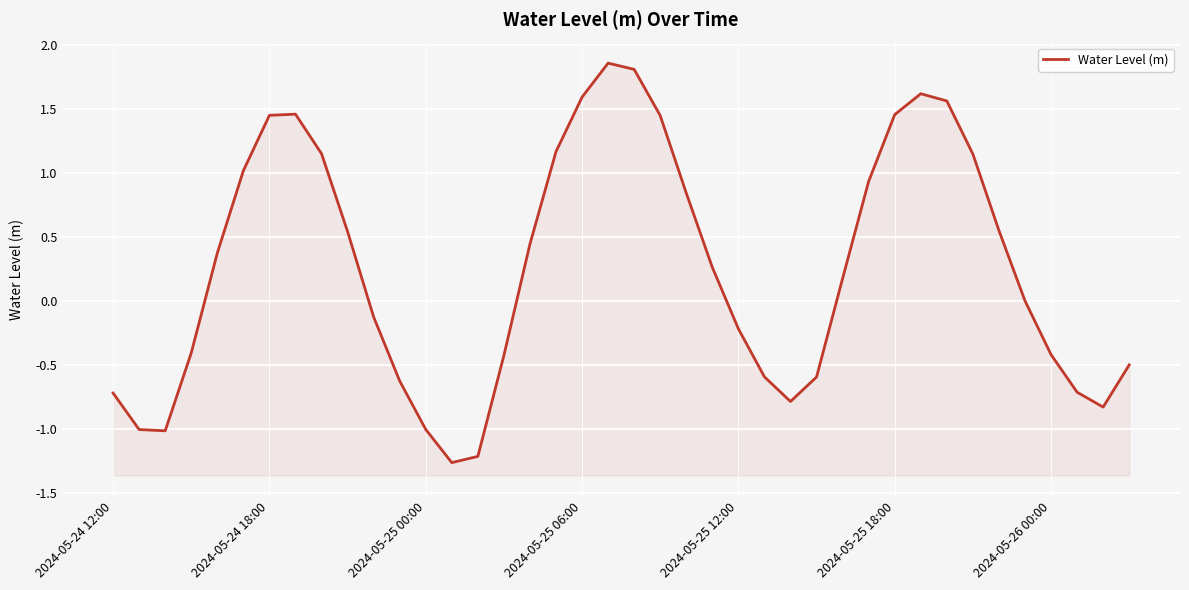

How many interior local peaks (higher than both neighbors) does the data have?

3